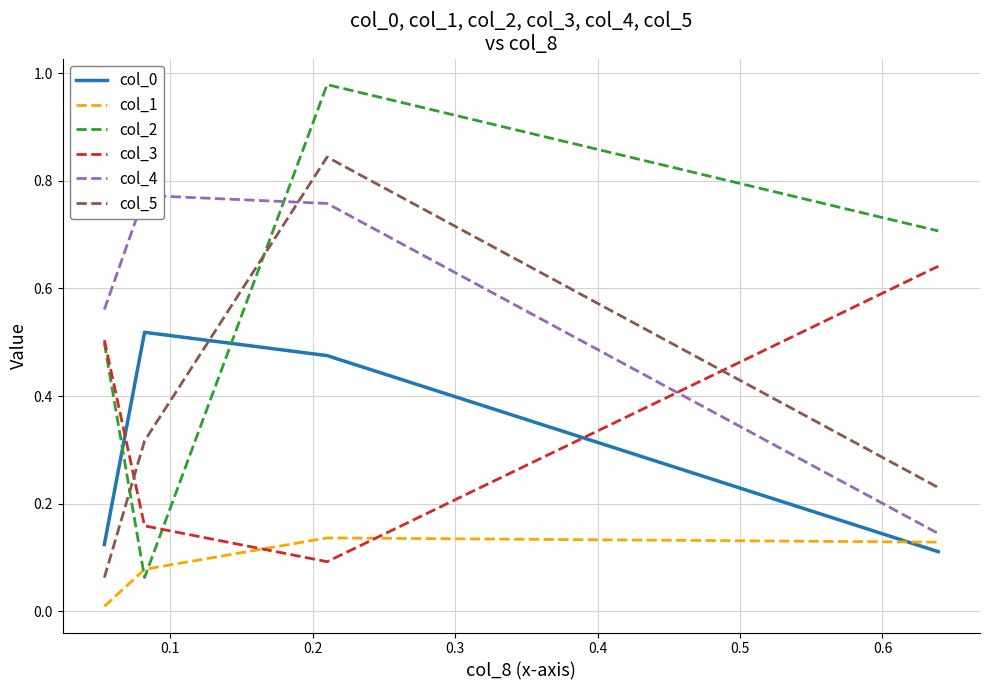

Does the chart have visible grid lines?

Yes